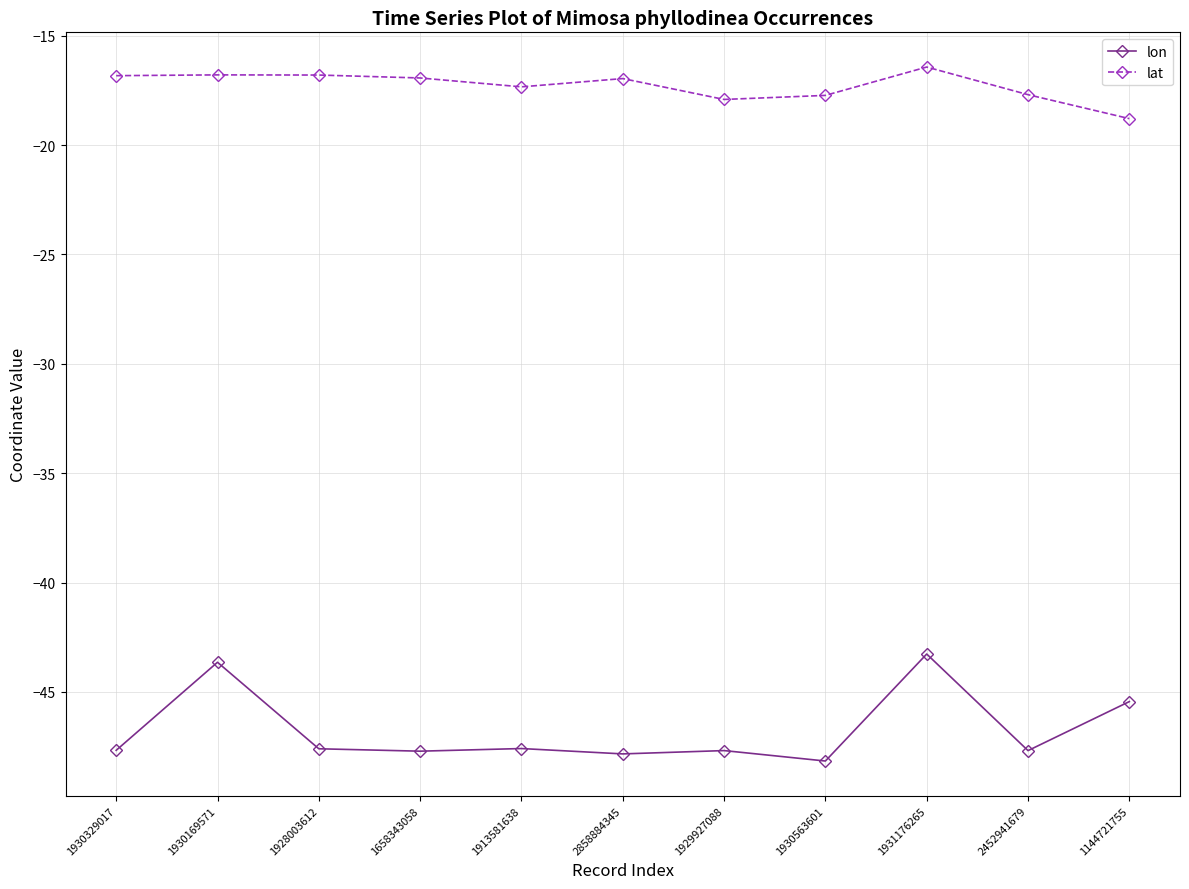

What is the label of the 11th point from the right?

1930329017